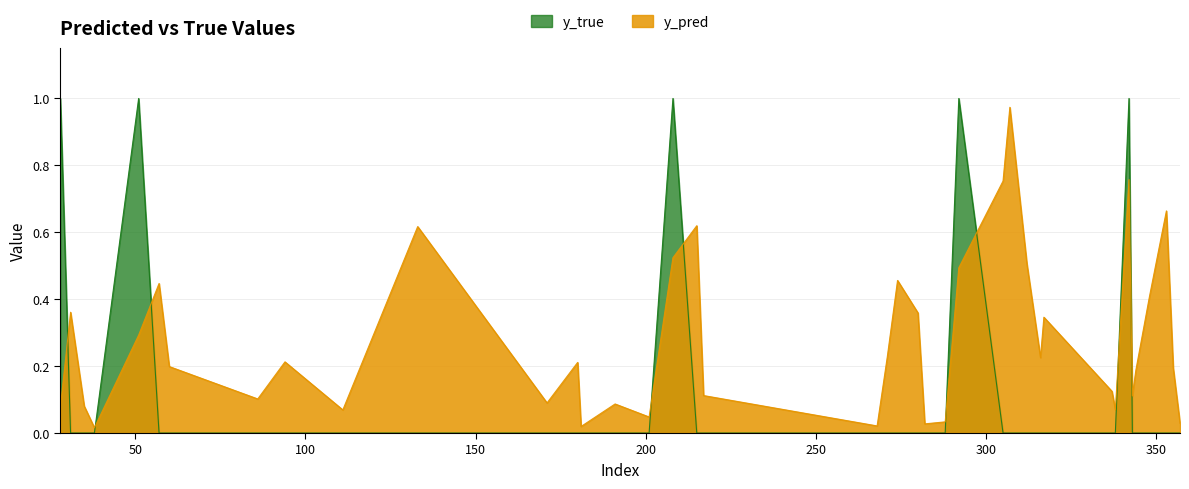

How many lines are shown in the chart?

2